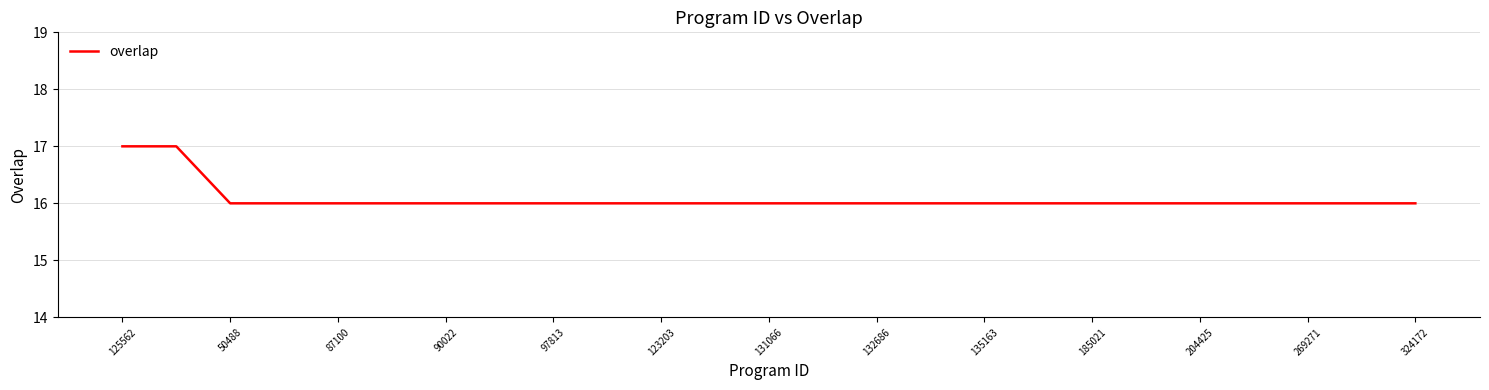

Does the chart display data point markers on the line(s)?

No